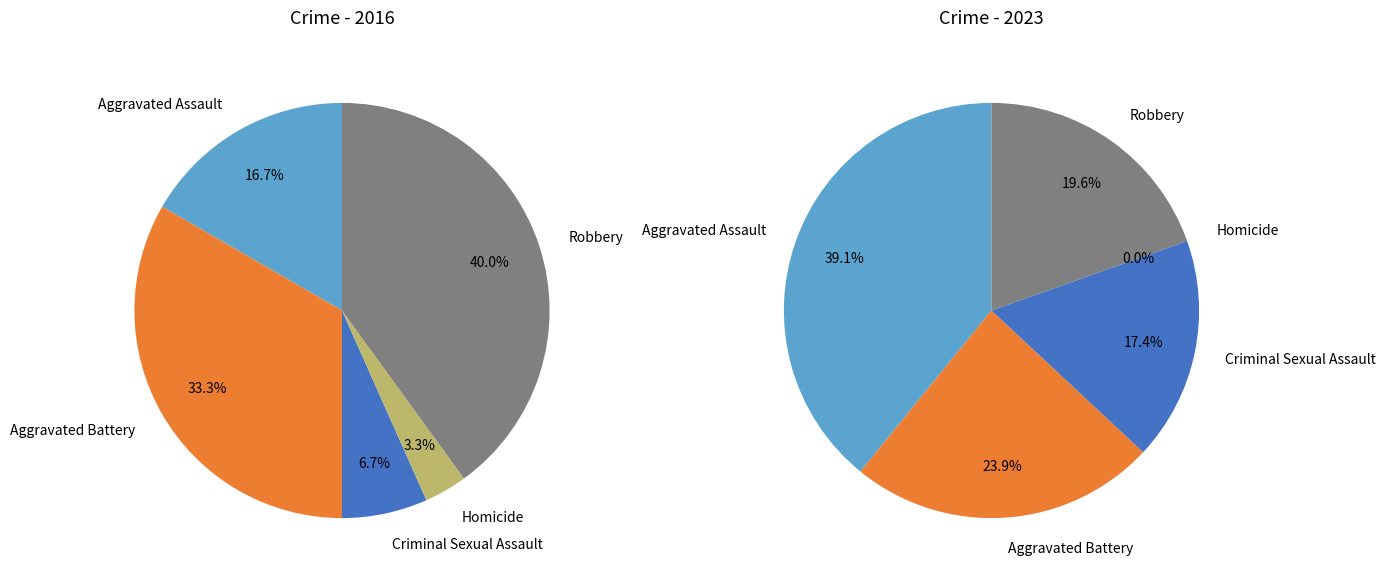

What percentage is NOT represented by Criminal Sexual Assault?

93.3%